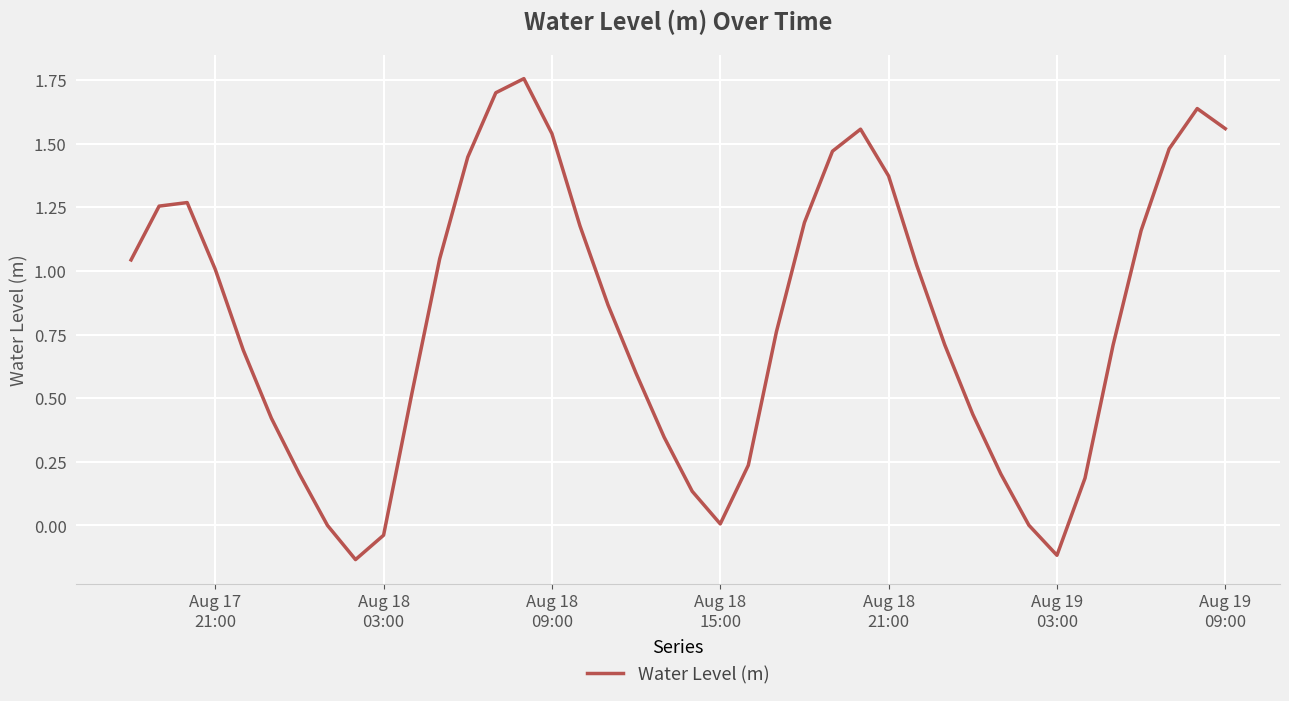

What is the difference between the maximum and minimum values?

1.9